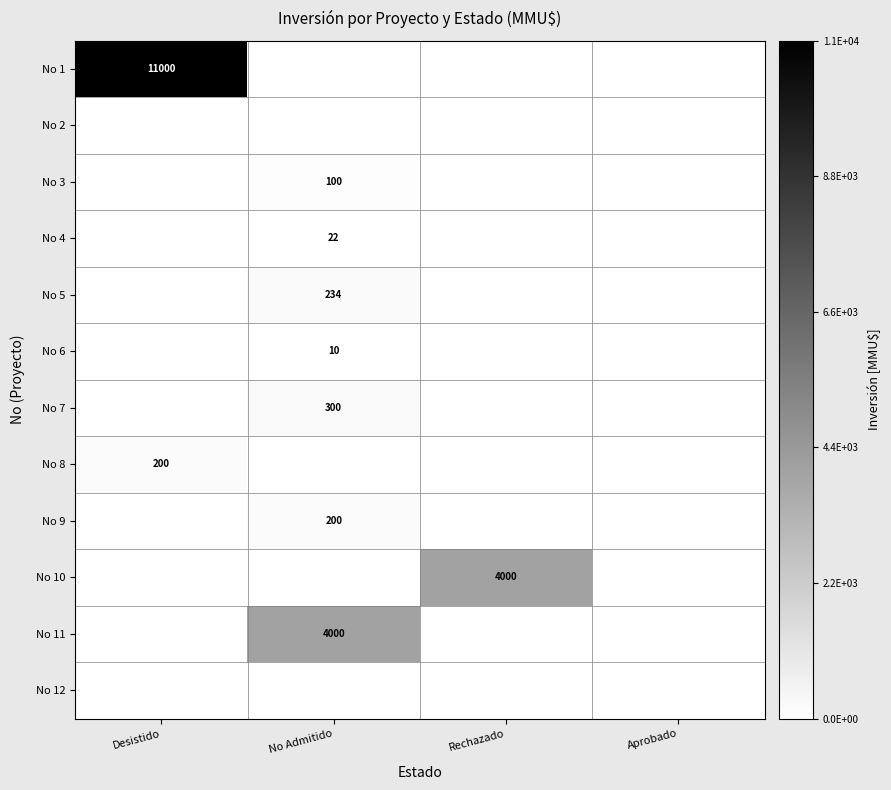

At Desistido, list the series in order from smallest to largest.

No 2, No 3, No 4, No 5, No 6, No 7, No 9, No 10, No 11, No 12, No 8, No 1